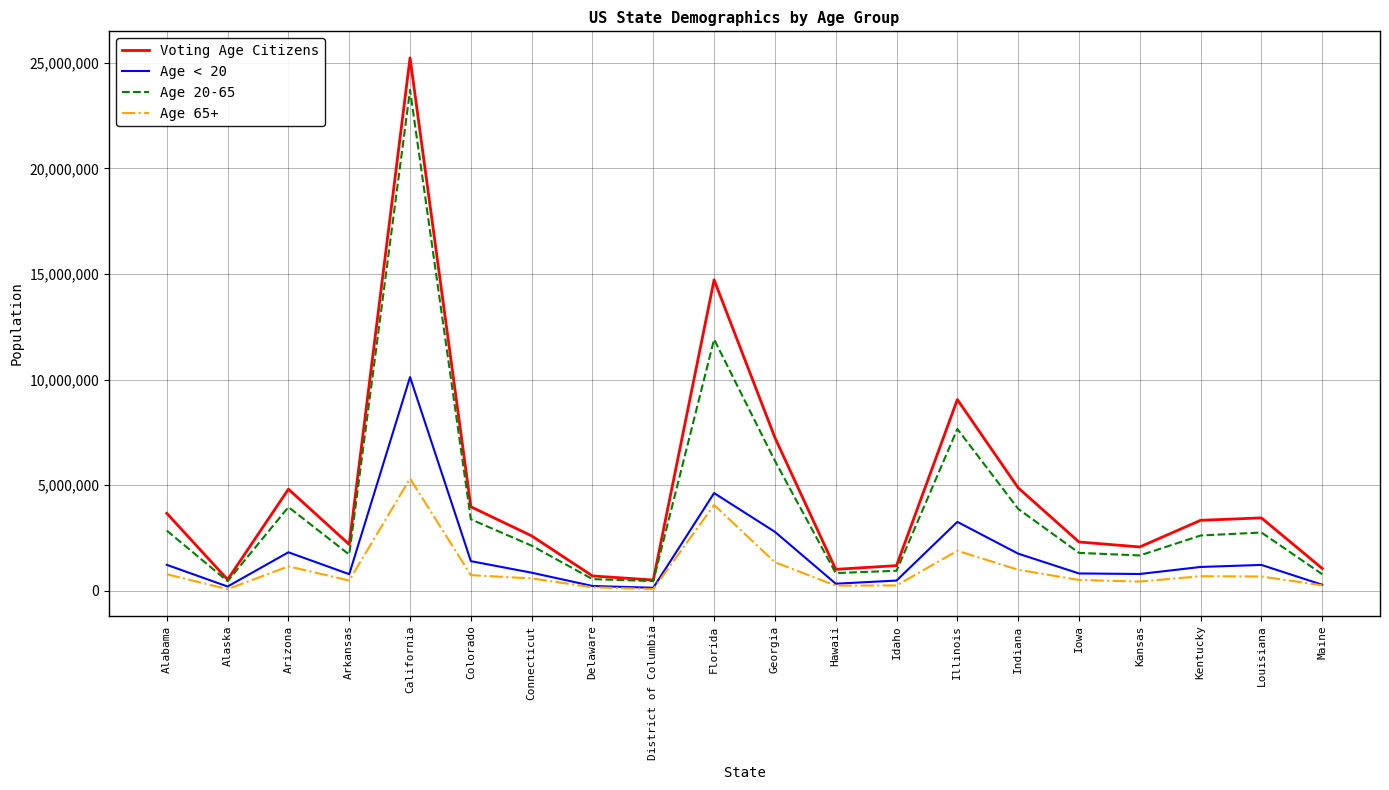

What position from the right is Kansas?

4